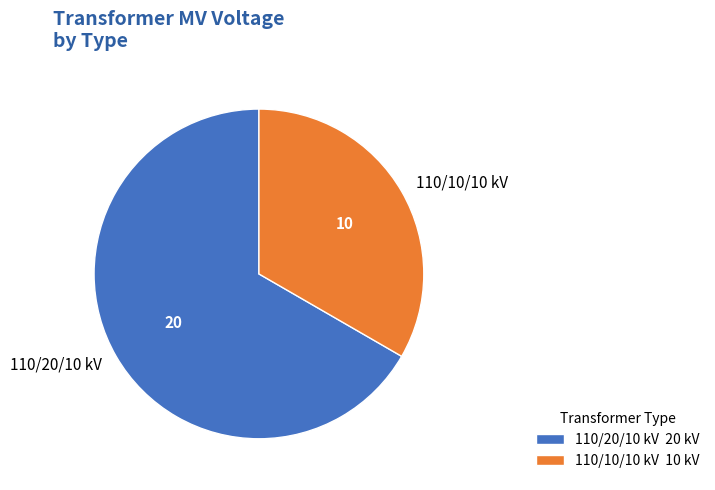

How many segments does this pie chart have?

2